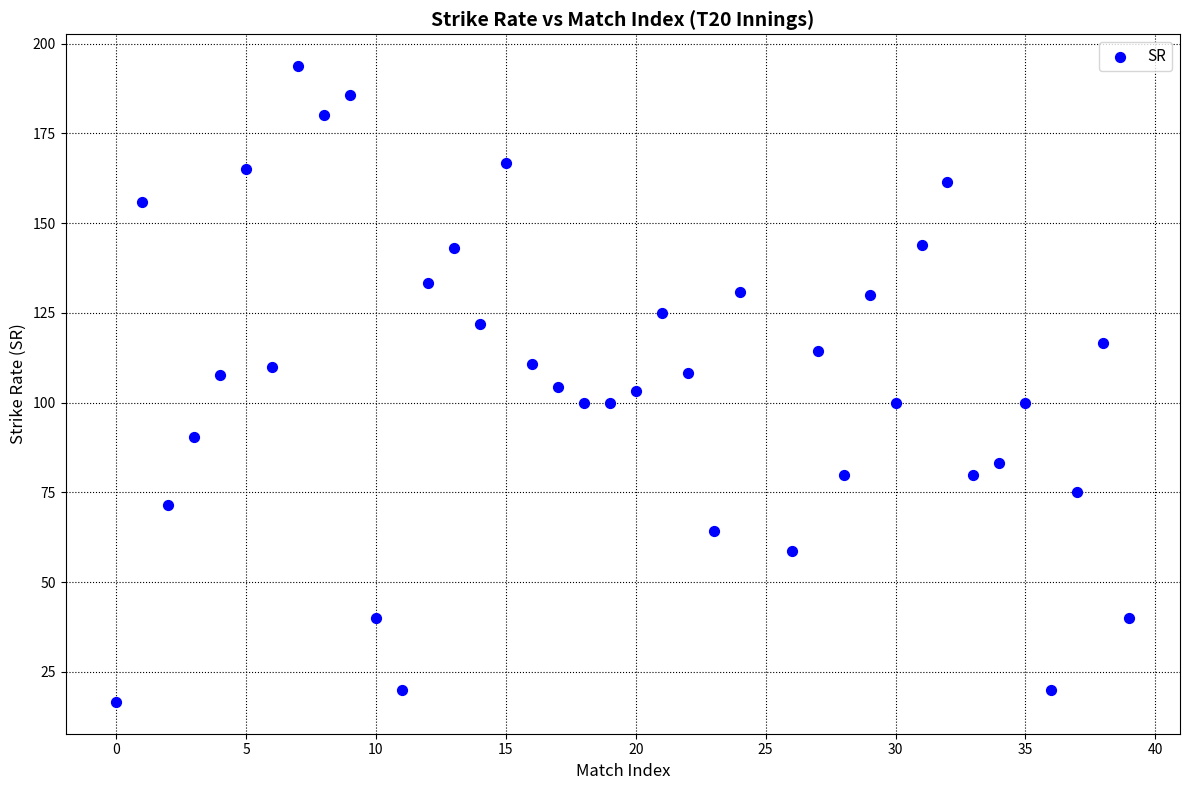

What is the range of X values (max minus min)?

39.0